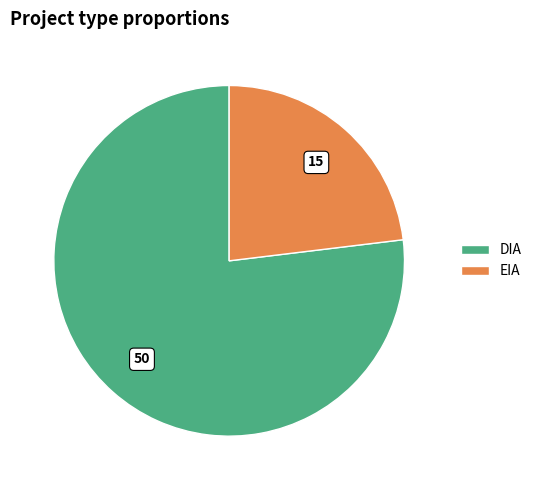

What is the ratio of the value at DIA to the value at EIA?

3.3